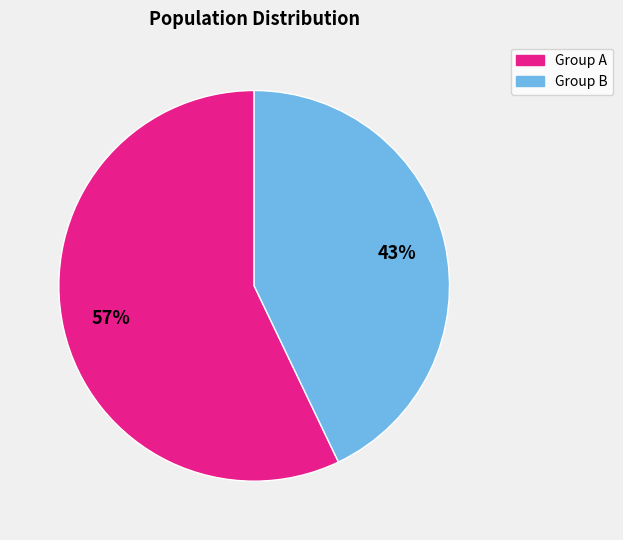

To the nearest percent, what is the difference between the largest and smallest slice percentages?

14%